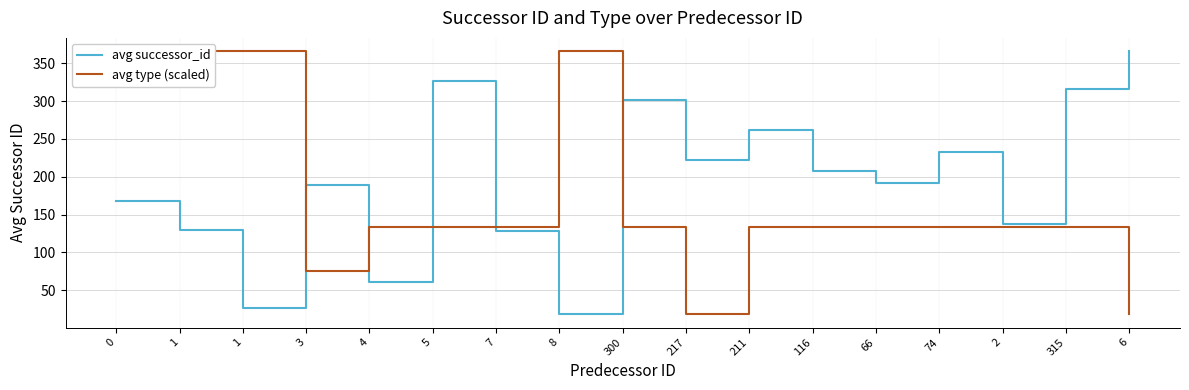

What is the label of the 3rd point from the left?

1